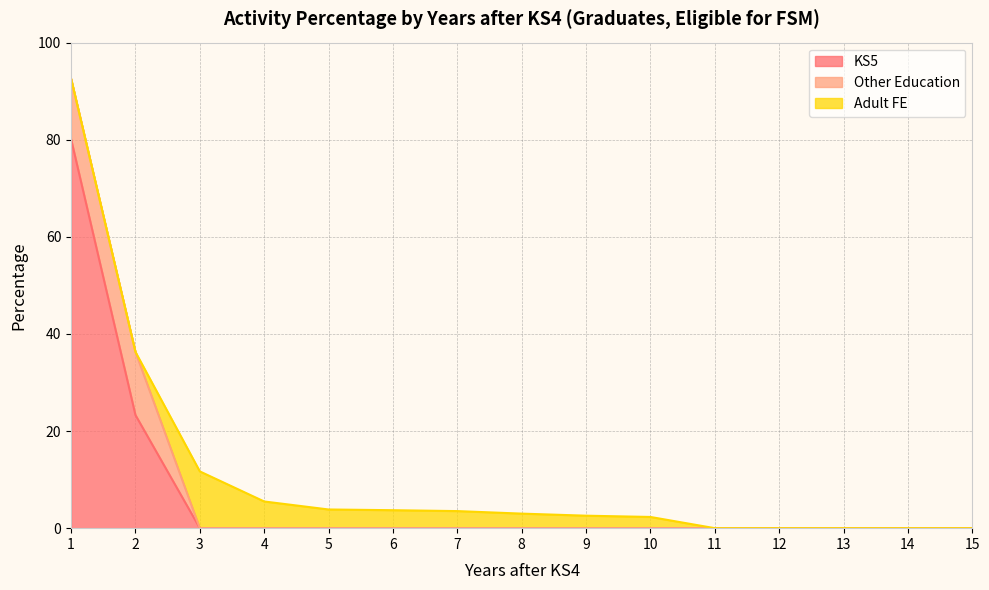

What is the spread (max minus min) of values at 10?

2.3